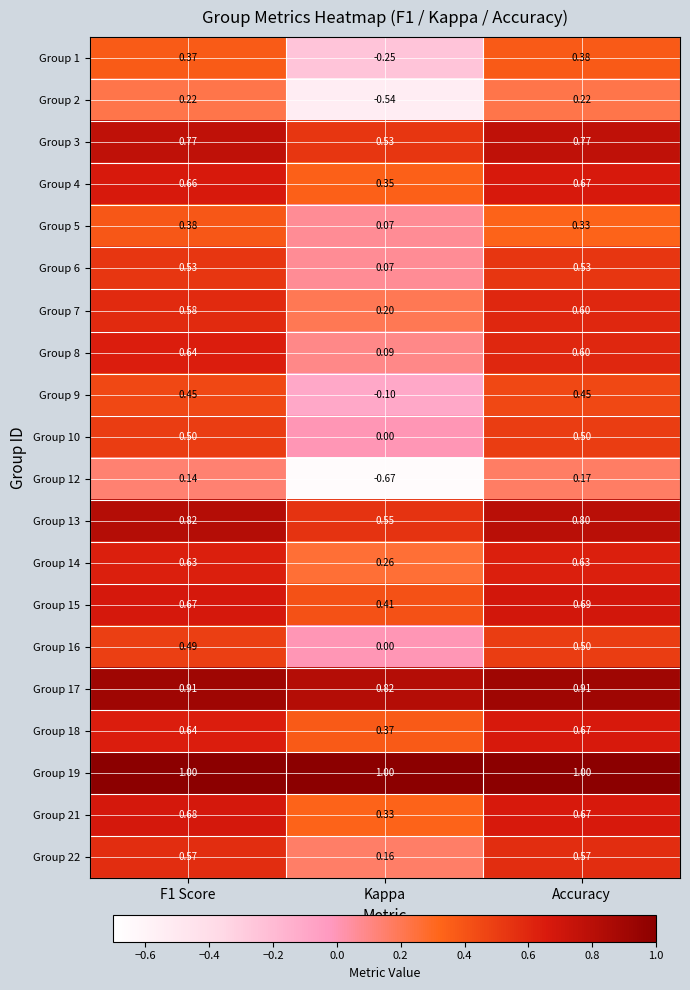

Between Kappa and Accuracy, which series saw the biggest shift?

Group 12